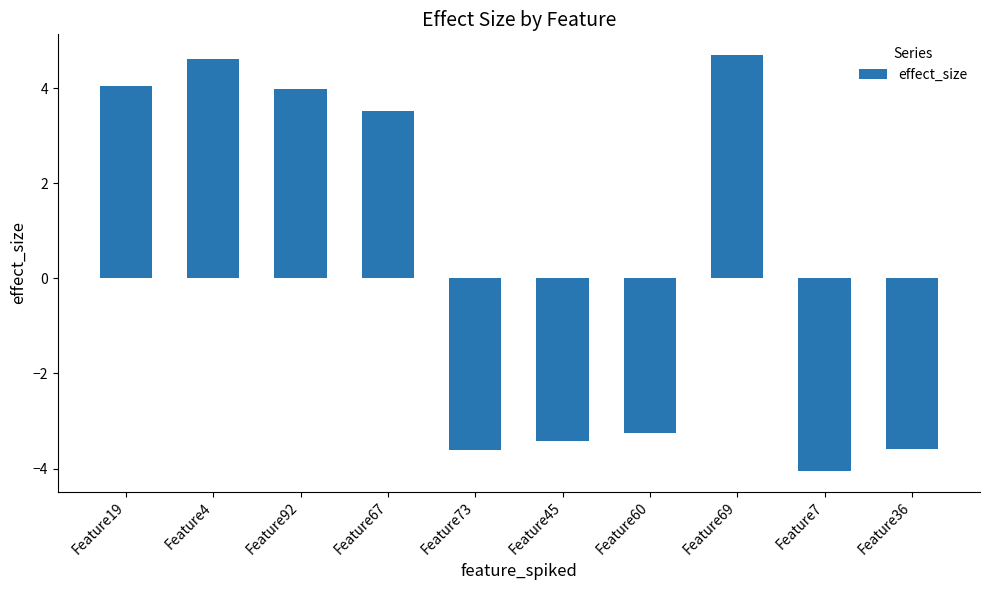

What is the sum of the values at Feature92 and Feature69?

8.7